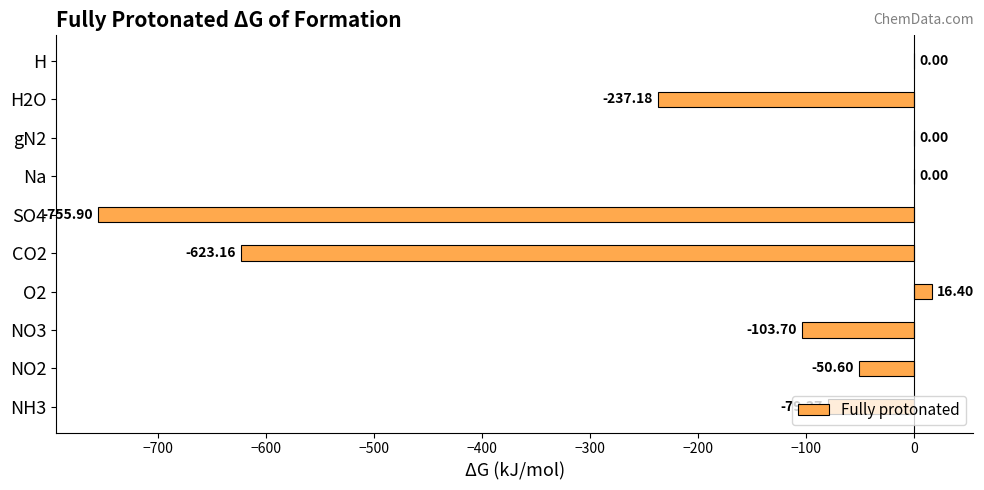

Which has a higher value, SO4 or CO2?

CO2